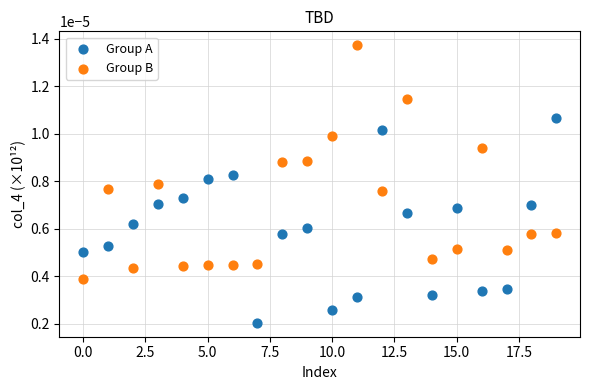

Which series has the largest Y range (max minus min)?

Group B